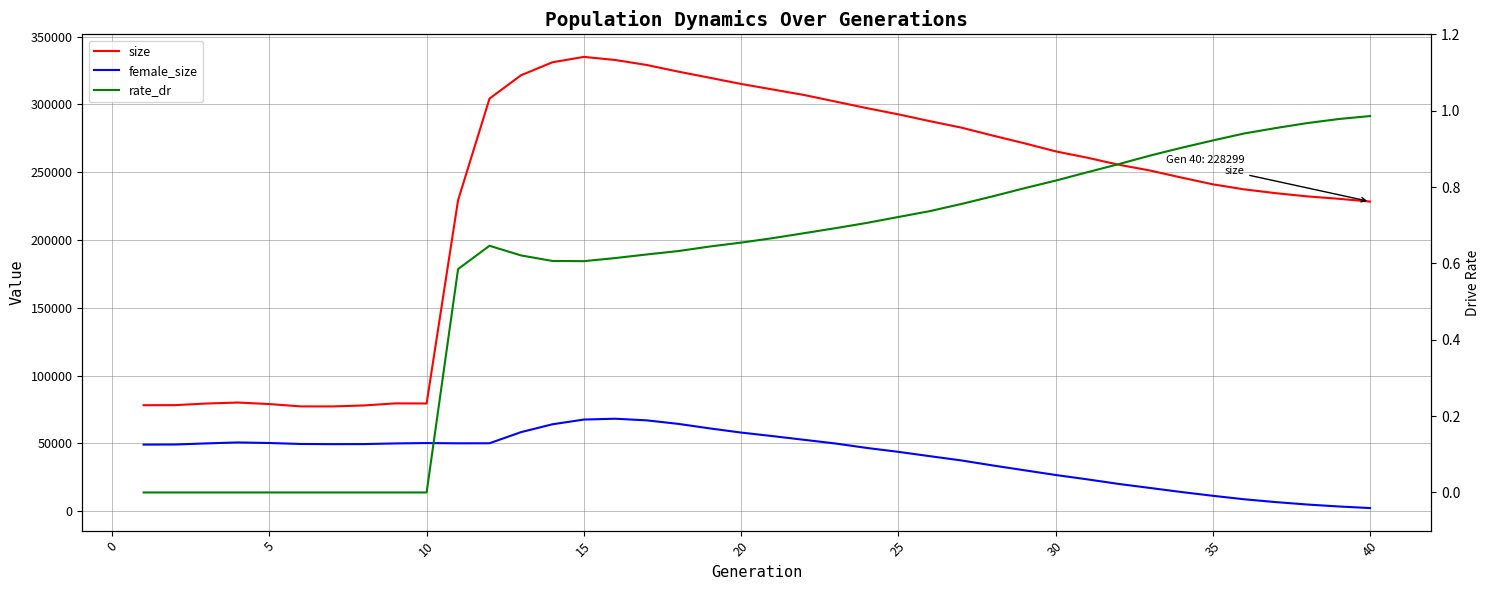

Rank the series by their maximum value, from highest to lowest.

size, female_size, rate_dr